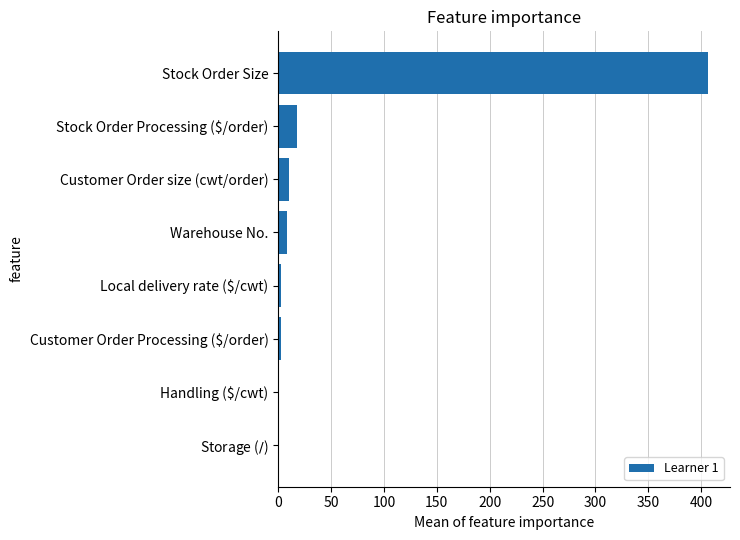

Which has a higher value, Handling ($/cwt) or Stock Order Size?

Stock Order Size